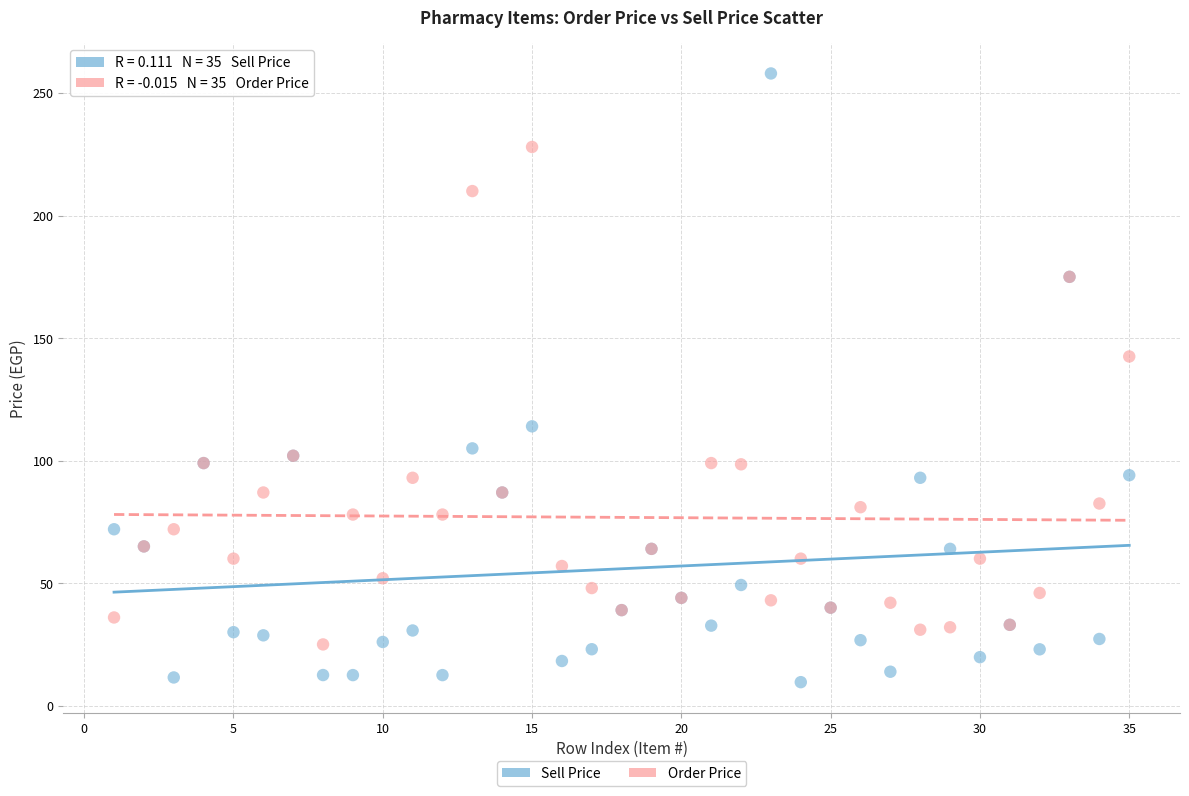

What is the X range (max minus min) for the scatter plot?

34.0